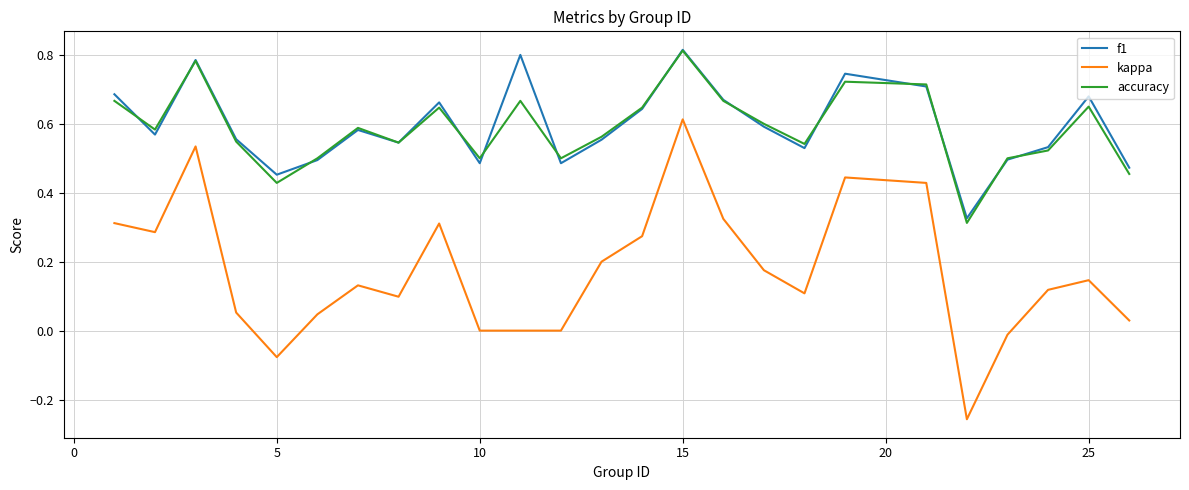

True or false: accuracy and kappa cross at least once.

False